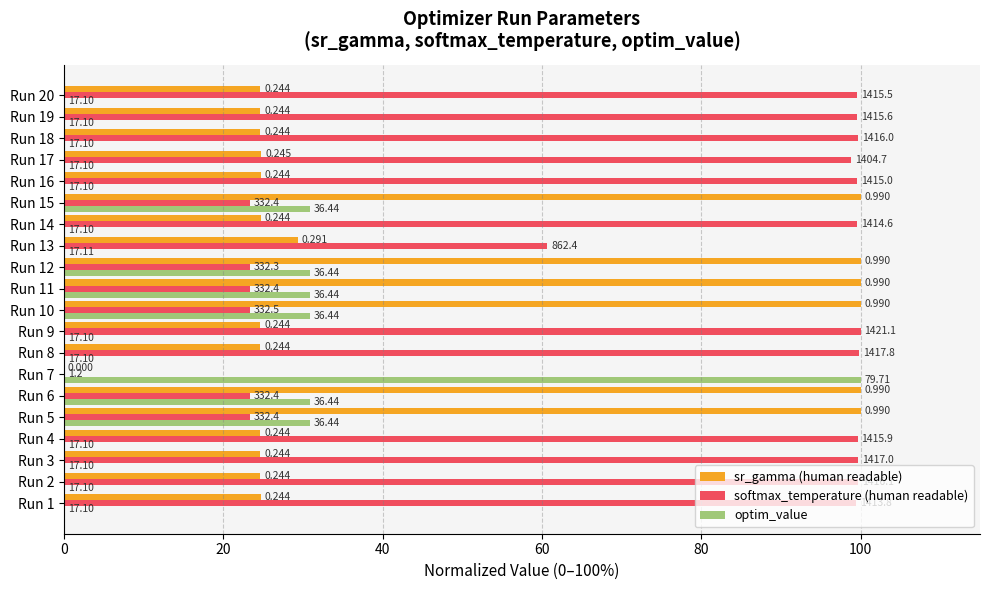

What is the maximum value for softmax_temperature (human readable)?

100.0